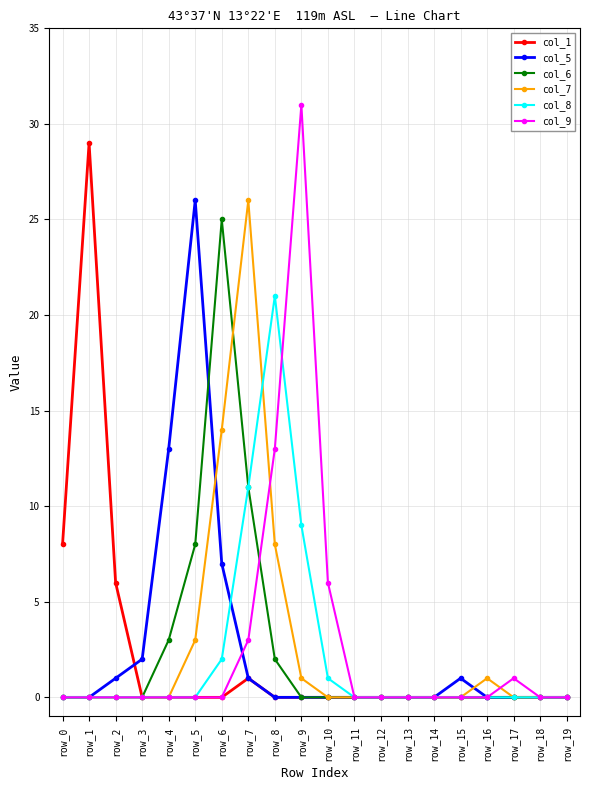

Reading left to right, list all the values displayed in this chart.

col_1: row_0=8	row_1=29	row_2=6	row_3=0	row_4=0	row_5=0	row_6=0	row_7=1	row_8=0	row_9=0	row_10=0	row_11=0	row_12=0	row_13=0	row_14=0	row_15=0	row_16=0	row_17=0	row_18=0	row_19=0
col_5: row_0=0	row_1=0	row_2=1	row_3=2	row_4=13	row_5=26	row_6=7	row_7=1	row_8=0	row_9=0	row_10=0	row_11=0	row_12=0	row_13=0	row_14=0	row_15=1	row_16=0	row_17=0	row_18=0	row_19=0
col_6: row_0=0	row_1=0	row_2=0	row_3=0	row_4=3	row_5=8	row_6=25	row_7=11	row_8=2	row_9=0	row_10=0	row_11=0	row_12=0	row_13=0	row_14=0	row_15=0	row_16=0	row_17=0	row_18=0	row_19=0
col_7: row_0=0	row_1=0	row_2=0	row_3=0	row_4=0	row_5=3	row_6=14	row_7=26	row_8=8	row_9=1	row_10=0	row_11=0	row_12=0	row_13=0	row_14=0	row_15=0	row_16=1	row_17=0	row_18=0	row_19=0
col_8: row_0=0	row_1=0	row_2=0	row_3=0	row_4=0	row_5=0	row_6=2	row_7=11	row_8=21	row_9=9	row_10=1	row_11=0	row_12=0	row_13=0	row_14=0	row_15=0	row_16=0	row_17=0	row_18=0	row_19=0
col_9: row_0=0	row_1=0	row_2=0	row_3=0	row_4=0	row_5=0	row_6=0	row_7=3	row_8=13	row_9=31	row_10=6	row_11=0	row_12=0	row_13=0	row_14=0	row_15=0	row_16=0	row_17=1	row_18=0	row_19=0